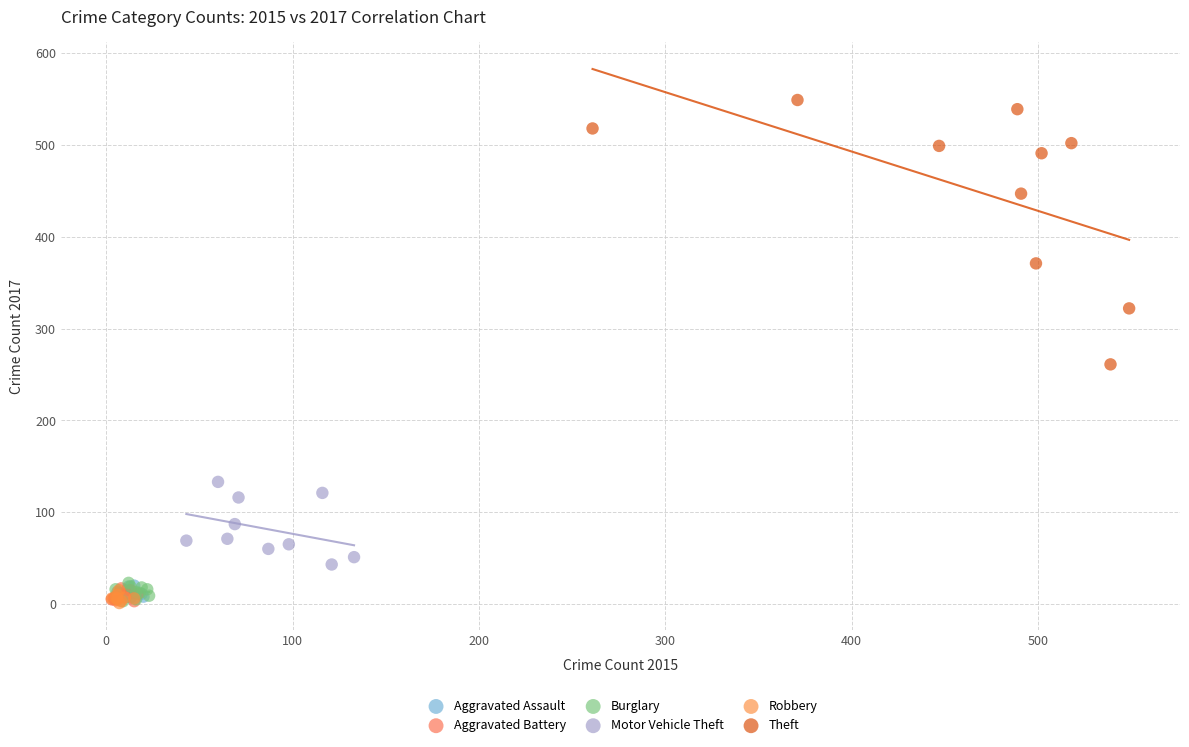

Which series has the largest Y range (max minus min)?

Theft